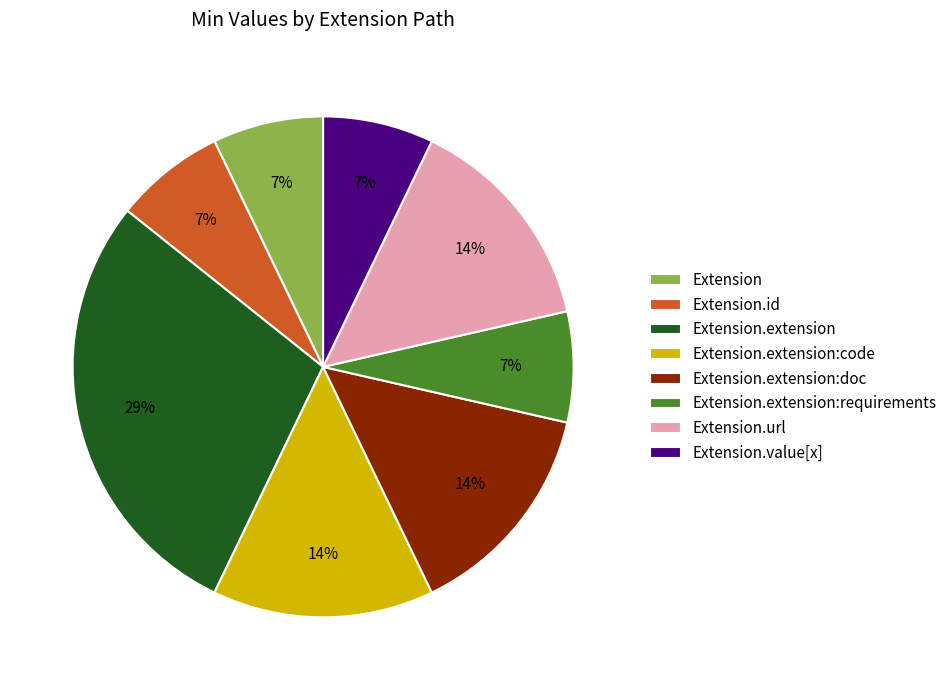

The Extension.url slice represents 25% of the pie. True or false?

False